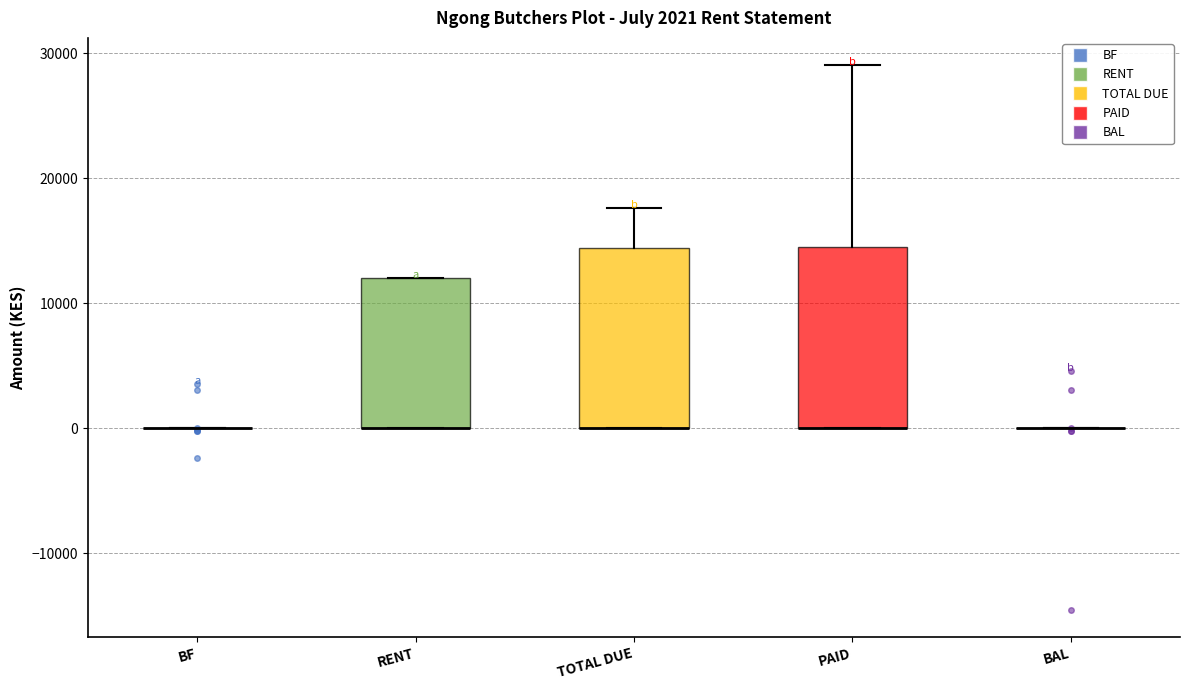

Reading left to right, read every box against the y-axis: the position of its median line, the range the box covers, and the ends of its whiskers. The values are not printed on the chart, so give them approximately, as read against the axis.

BF: box collapsed to a line at 0, whiskers 0 to 0
RENT: median 0 (drawn on the box's lower edge), box 0 to 12000, whiskers 0 to 12000
TOTAL DUE: median 0 (drawn on the box's lower edge), box 0 to 14000, whiskers 0 to 18000
PAID: median 0 (drawn on the box's lower edge), box 0 to 15000, whiskers 0 to 29000
BAL: box collapsed to a line at 0, whiskers 0 to 0